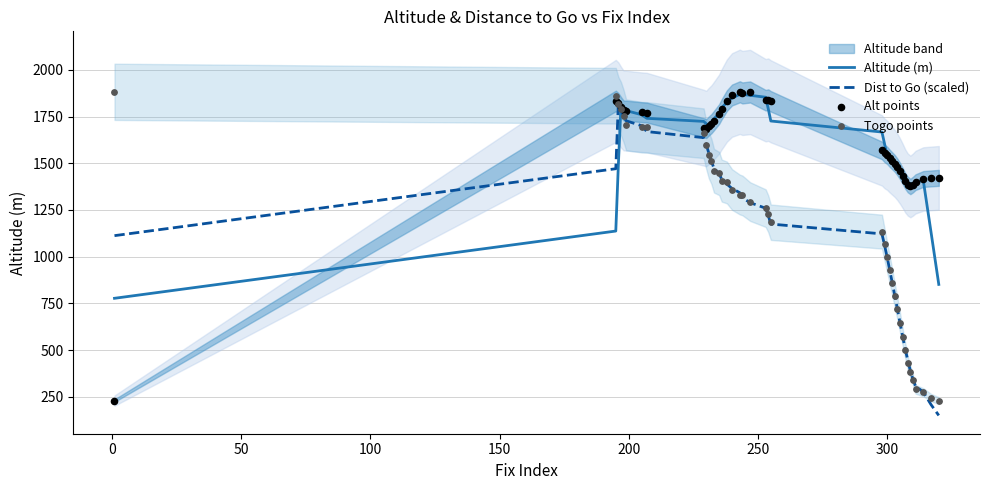

Which series reaches the maximum Y coordinate?

Alt points